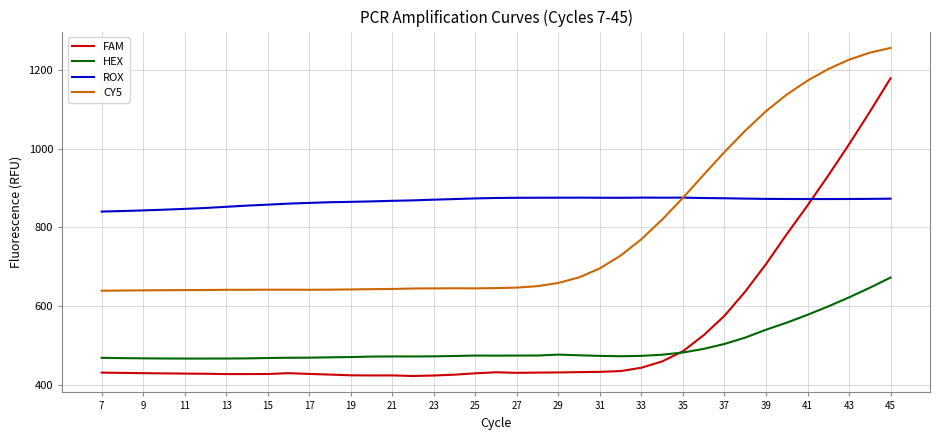

Which series has the largest total across all categories?

ROX